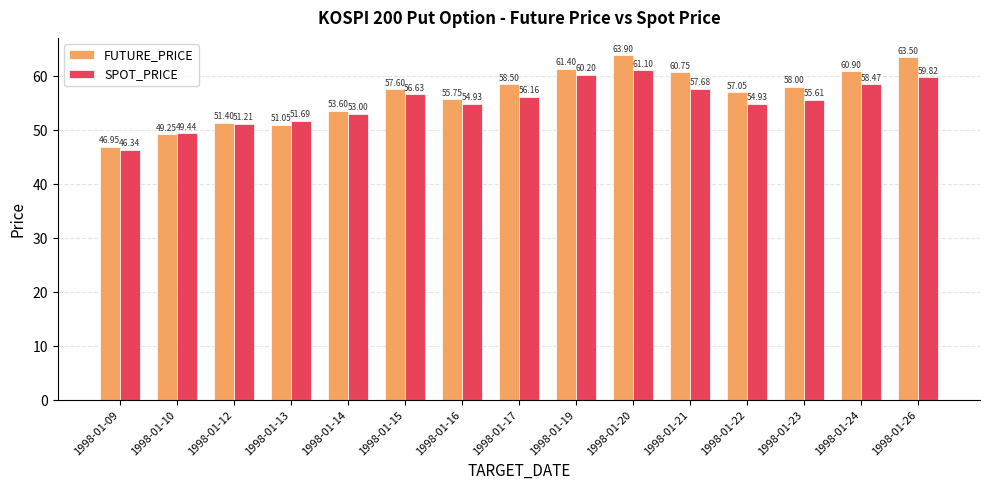

List the series in order of their peak value, highest first.

FUTURE_PRICE, SPOT_PRICE